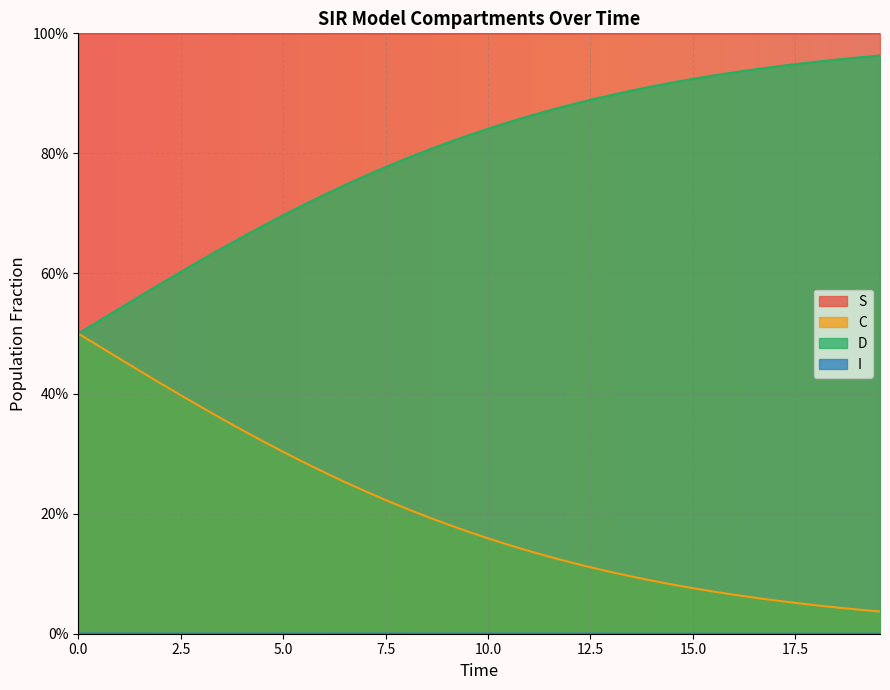

True or false: C has a value of 0.2 at 2.5.

False